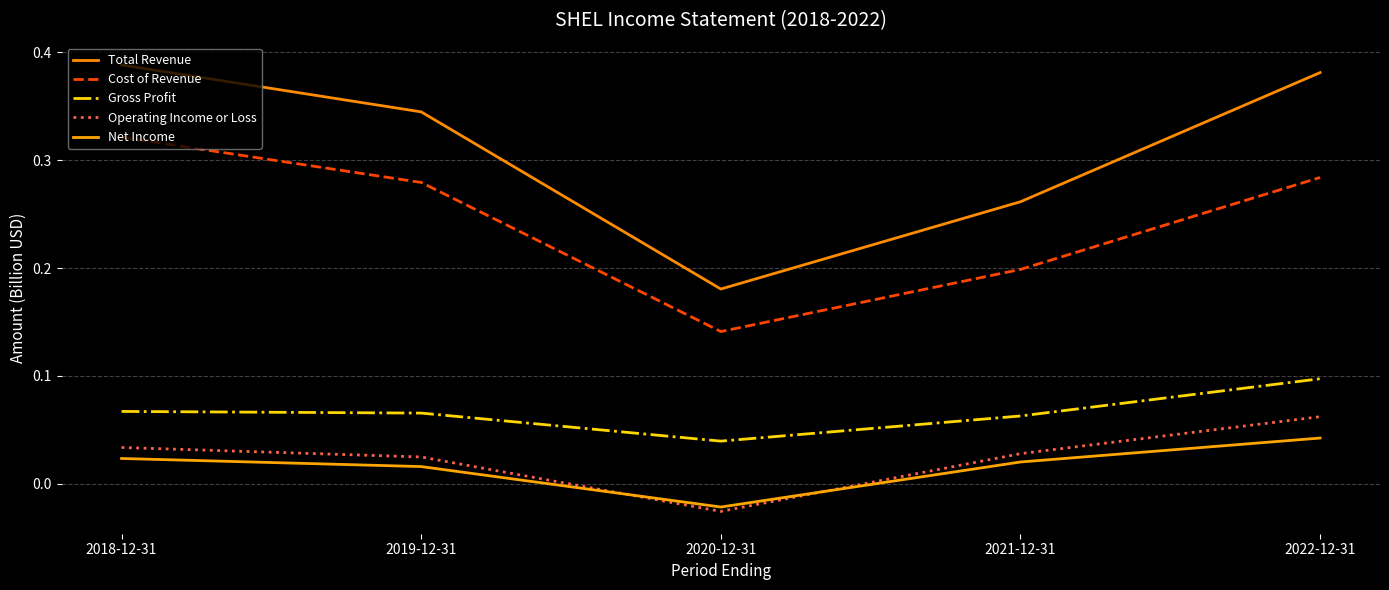

Which series changed the most between 2019-12-31 and 2022-12-31?

Operating Income or Loss